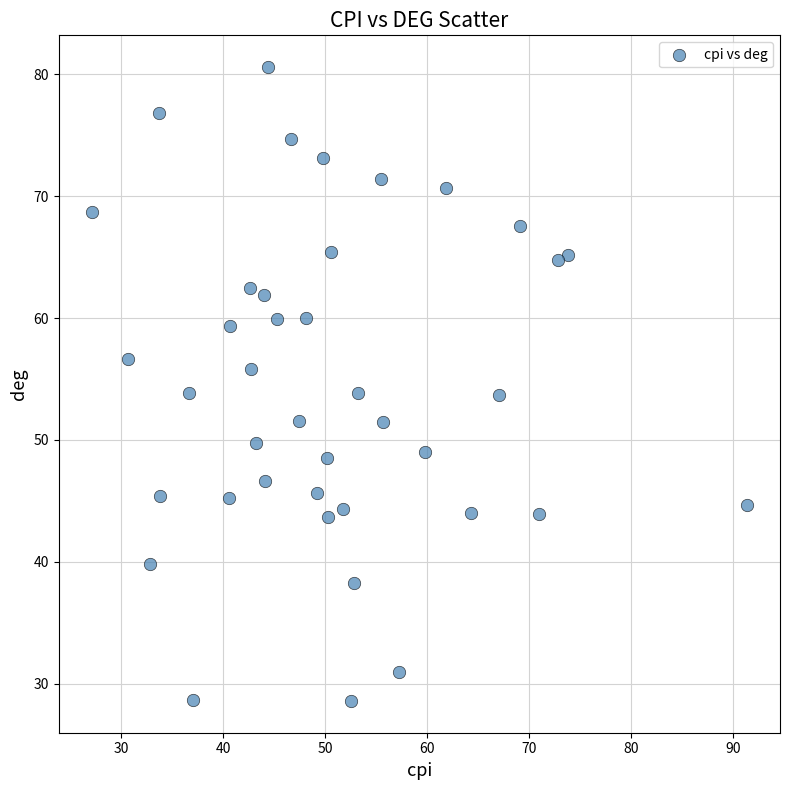

What is the range of X values (max minus min)?

64.4